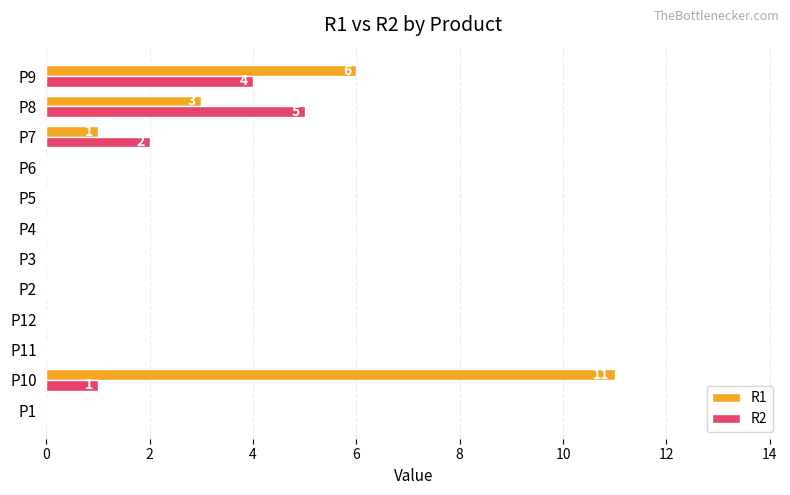

Where is R1 nearest to the value 5?

P9